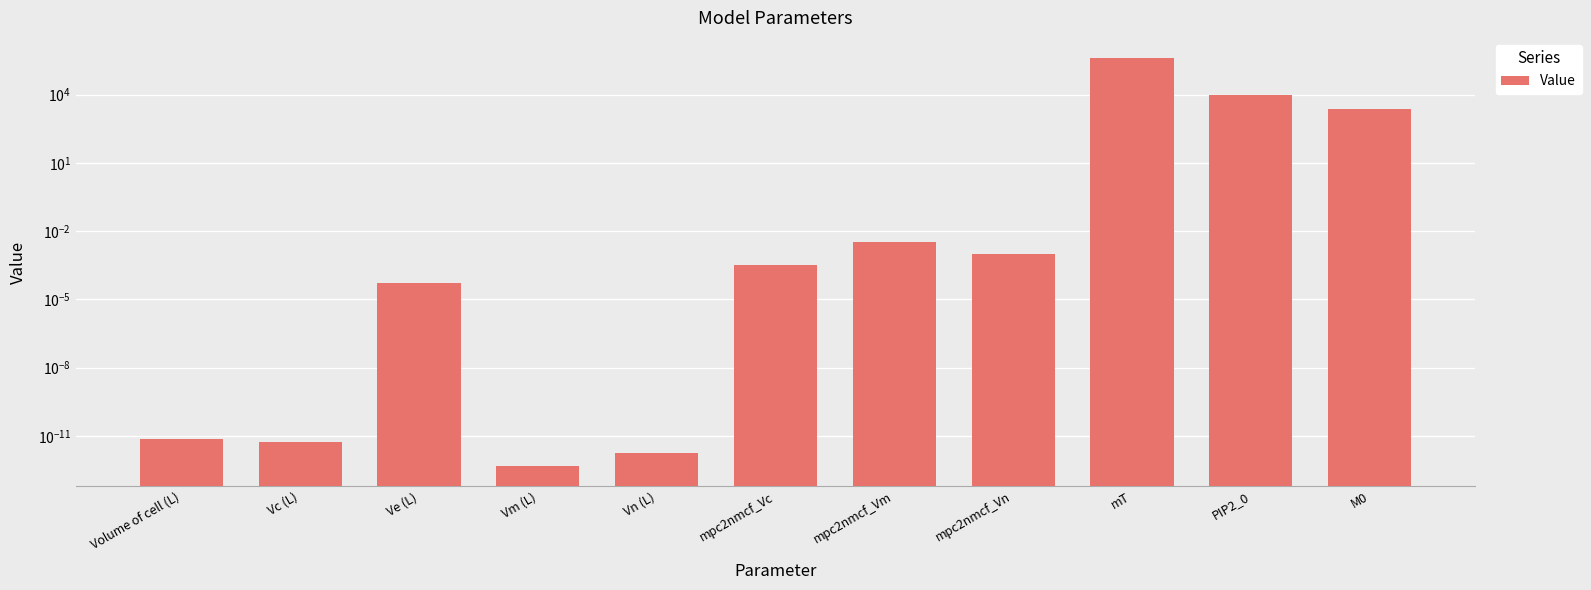

The chart shows a value of 0.0 at Vm (L). True or false?

True